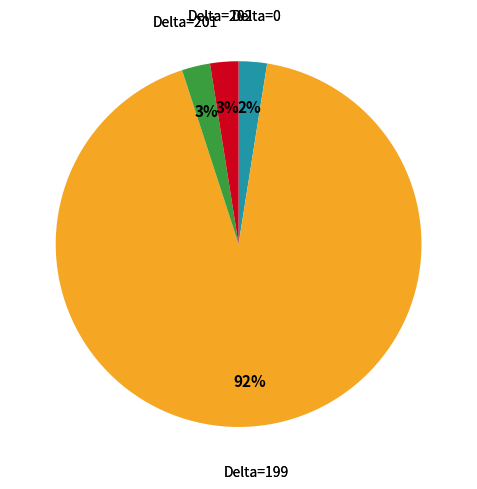

Is there any slice that represents more than half of the pie?

Yes